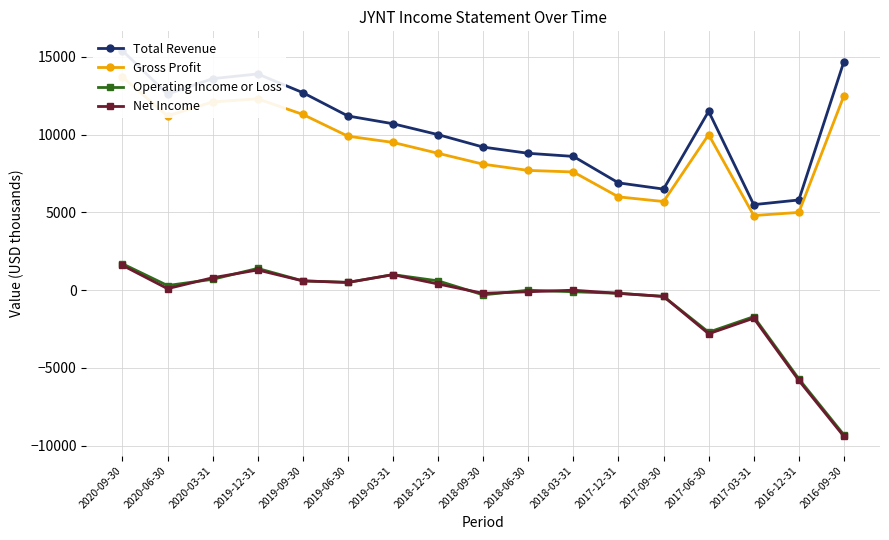

Reading left to right, transcribe all the data shown in this chart.

Total Revenue: 2020-09-30=15400	2020-06-30=12600	2020-03-31=13600	2019-12-31=13900	2019-09-30=12700	2019-06-30=11200	2019-03-31=10700	2018-12-31=10000	2018-09-30=9200	2018-06-30=8800	2018-03-31=8600	2017-12-31=6900	2017-09-30=6500	2017-06-30=11500	2017-03-31=5500	2016-12-31=5800	2016-09-30=14700
Gross Profit: 2020-09-30=13700	2020-06-30=11200	2020-03-31=12100	2019-12-31=12300	2019-09-30=11300	2019-06-30=9900	2019-03-31=9500	2018-12-31=8800	2018-09-30=8100	2018-06-30=7700	2018-03-31=7600	2017-12-31=6000	2017-09-30=5700	2017-06-30=10000	2017-03-31=4800	2016-12-31=5000	2016-09-30=12500
Operating Income or Loss: 2020-09-30=1700	2020-06-30=300	2020-03-31=700	2019-12-31=1400	2019-09-30=600	2019-06-30=500	2019-03-31=1000	2018-12-31=600	2018-09-30=-300	2018-06-30=0	2018-03-31=-100	2017-12-31=-200	2017-09-30=-400	2017-06-30=-2700	2017-03-31=-1700	2016-12-31=-5700	2016-09-30=-9300
Net Income: 2020-09-30=1600	2020-06-30=100	2020-03-31=800	2019-12-31=1300	2019-09-30=600	2019-06-30=500	2019-03-31=1000	2018-12-31=400	2018-09-30=-200	2018-06-30=-100	2018-03-31=0	2017-12-31=-200	2017-09-30=-400	2017-06-30=-2800	2017-03-31=-1800	2016-12-31=-5800	2016-09-30=-9400